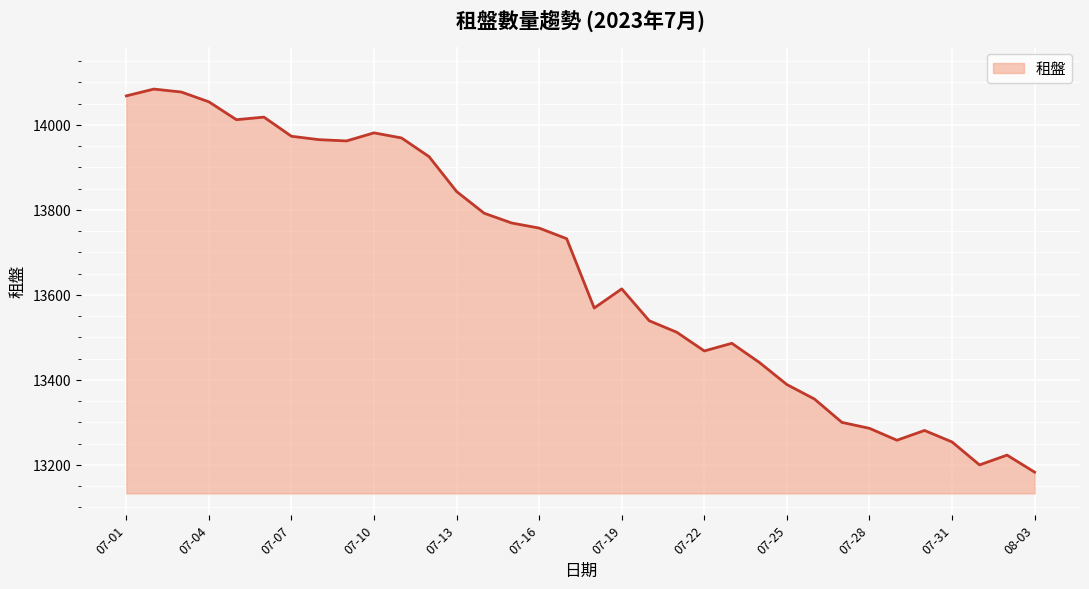

How many lines are shown in the chart?

1